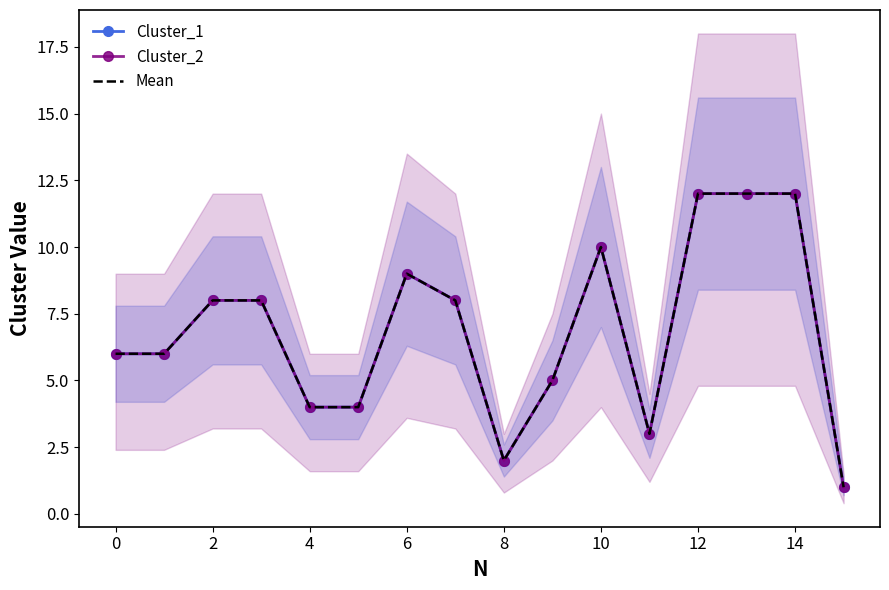

True or false: Mean and Cluster_2 cross at least once.

False